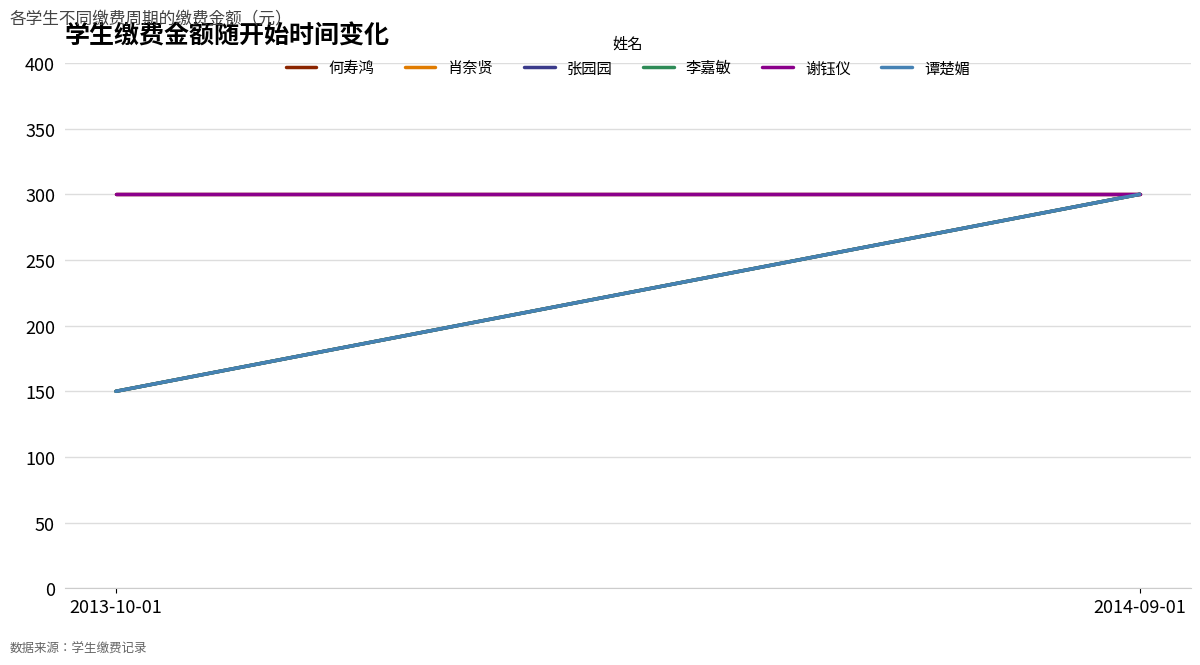

Is it true that 何寿鸿 equals 208 at 2013-10-01?

False